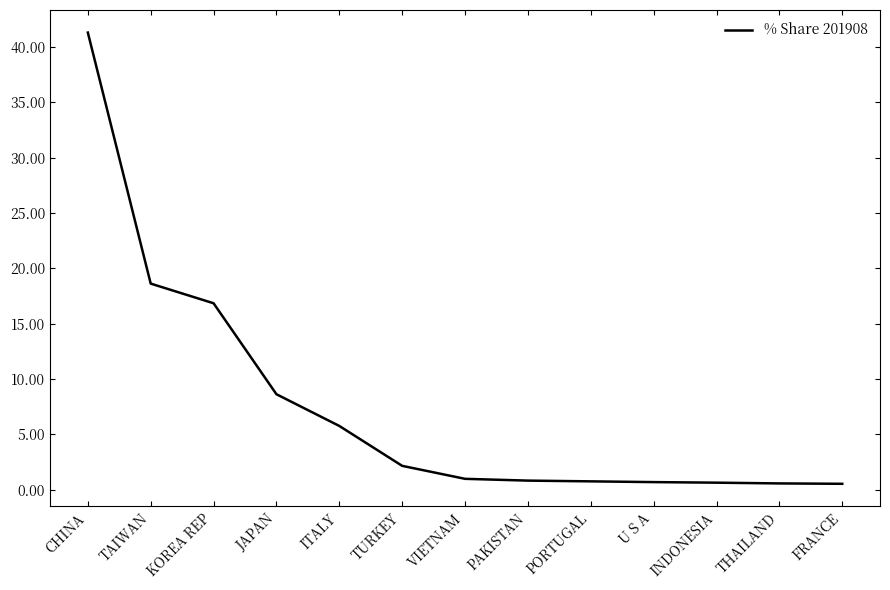

At which label is the value closest to 20?

TAIWAN